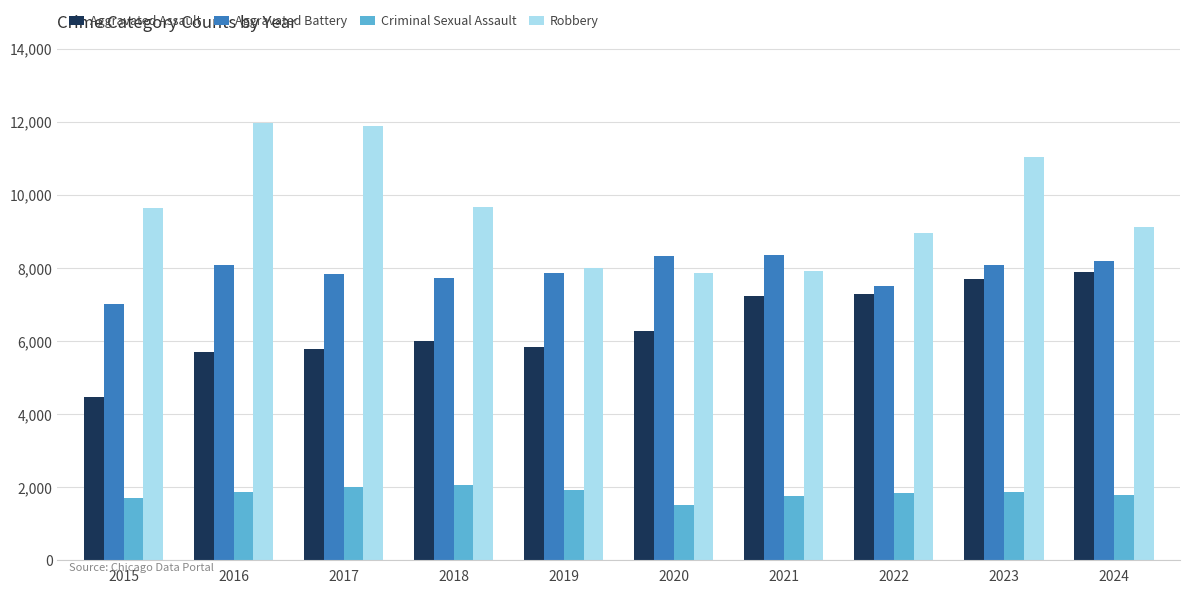

Is the value of Robbery at 2016 greater than the value of Criminal Sexual Assault at 2024?

Yes